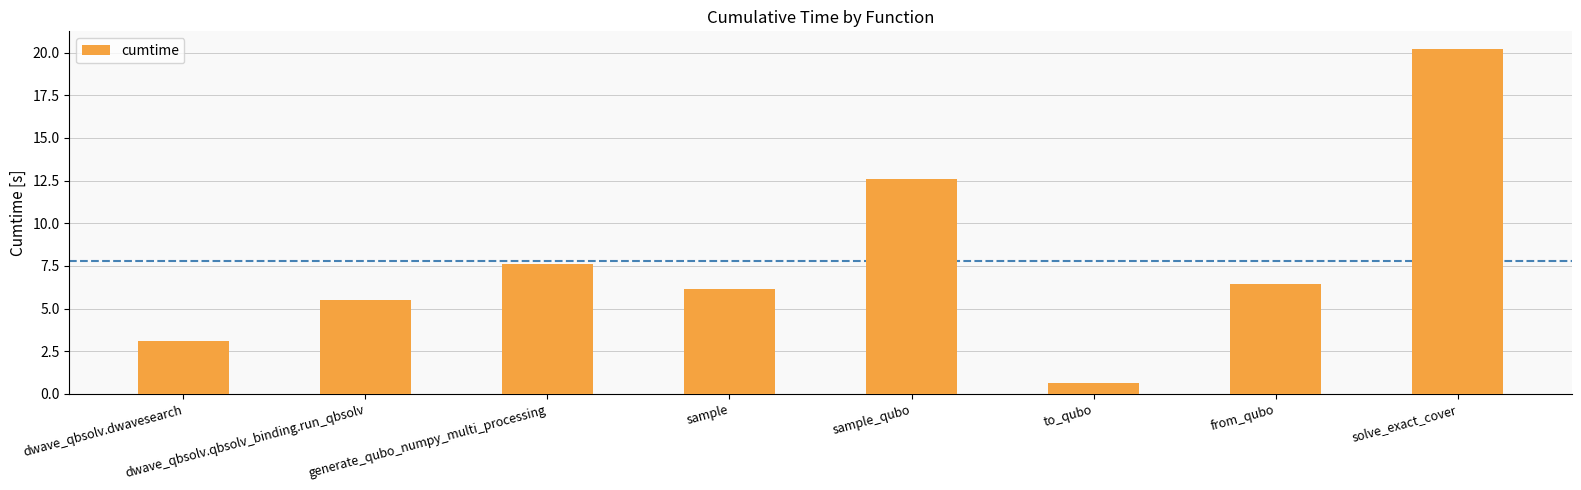

Where does the data first go above 6?

generate_qubo_numpy_multi_processing